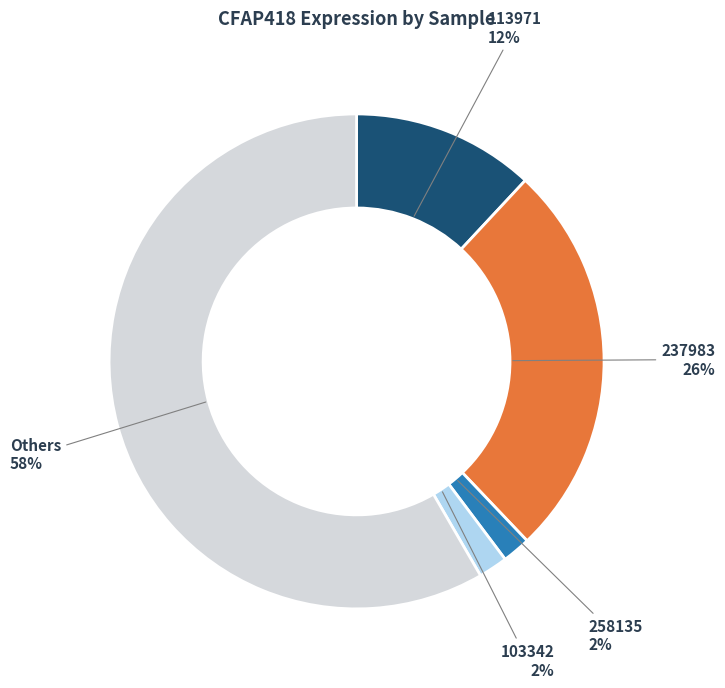

Does any single category account for the majority?

Yes